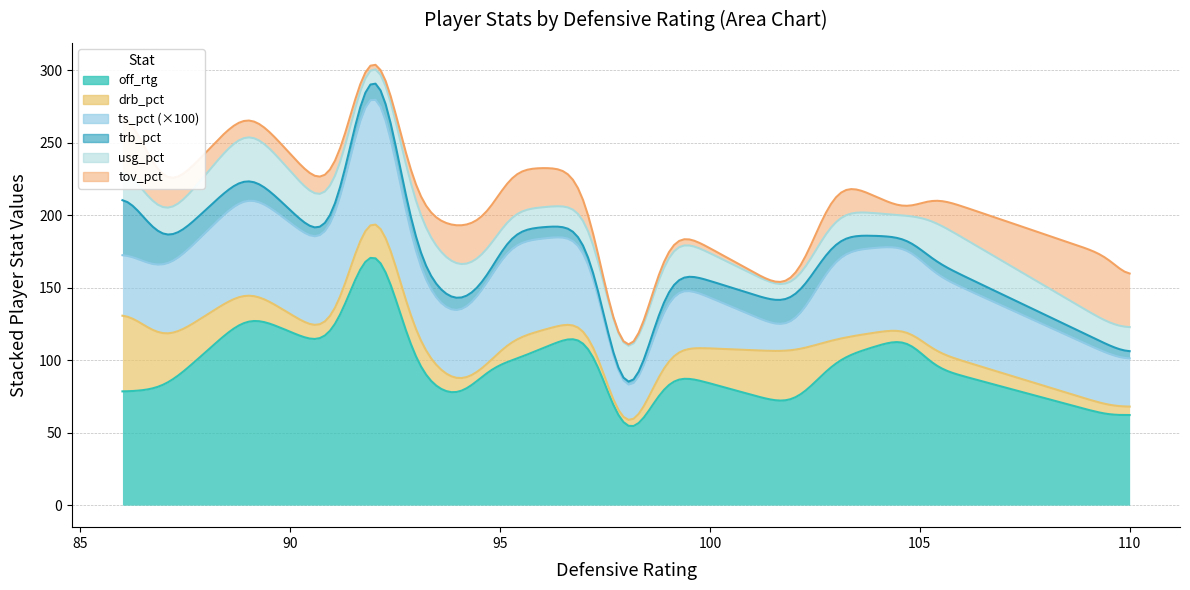

What is the difference between the drb_pct values at 10 and 6?

11.7